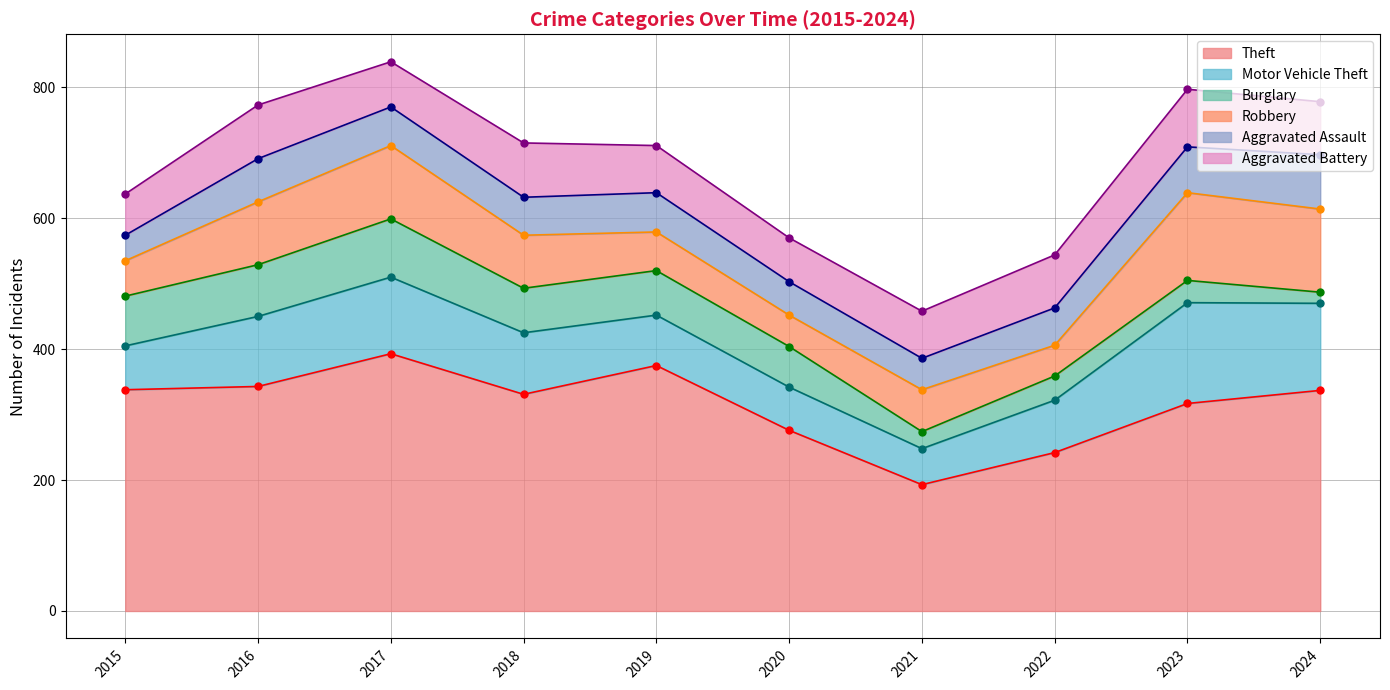

After their last crossing, which series has the higher values: Aggravated Assault or Aggravated Battery?

Aggravated Assault